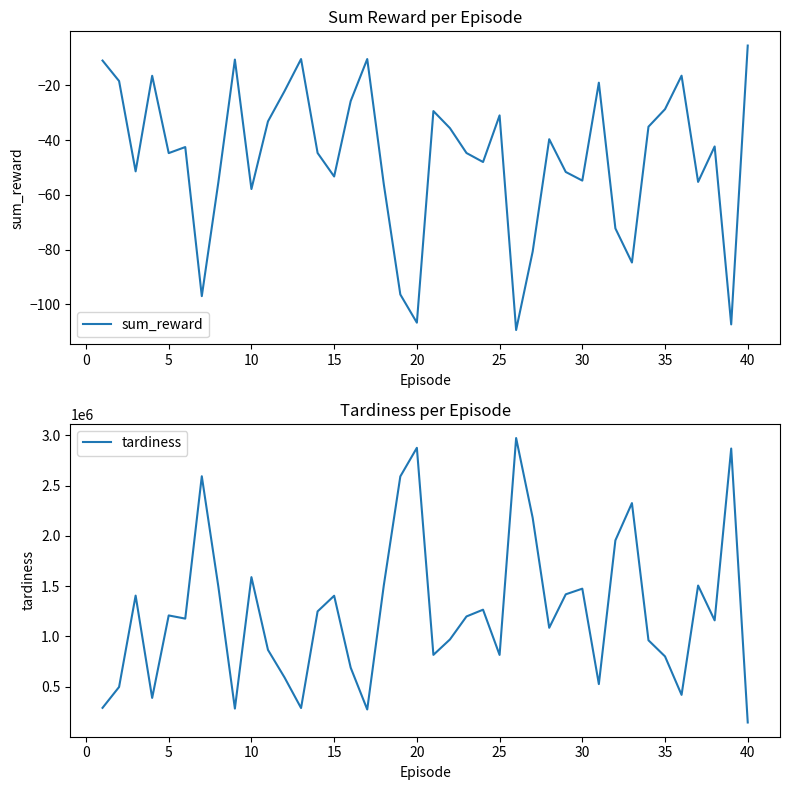

What is the highest value of the sum_reward series?

-5.5